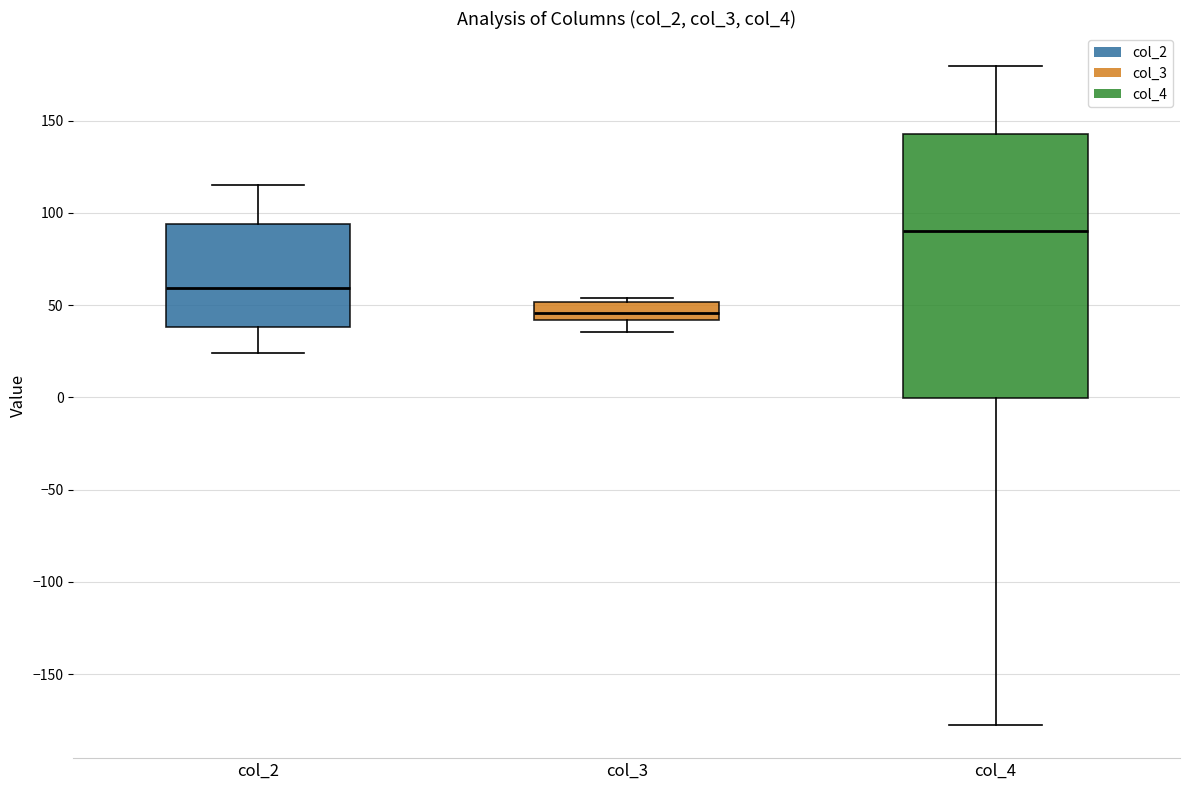

Which box's median line is the highest?

col_4